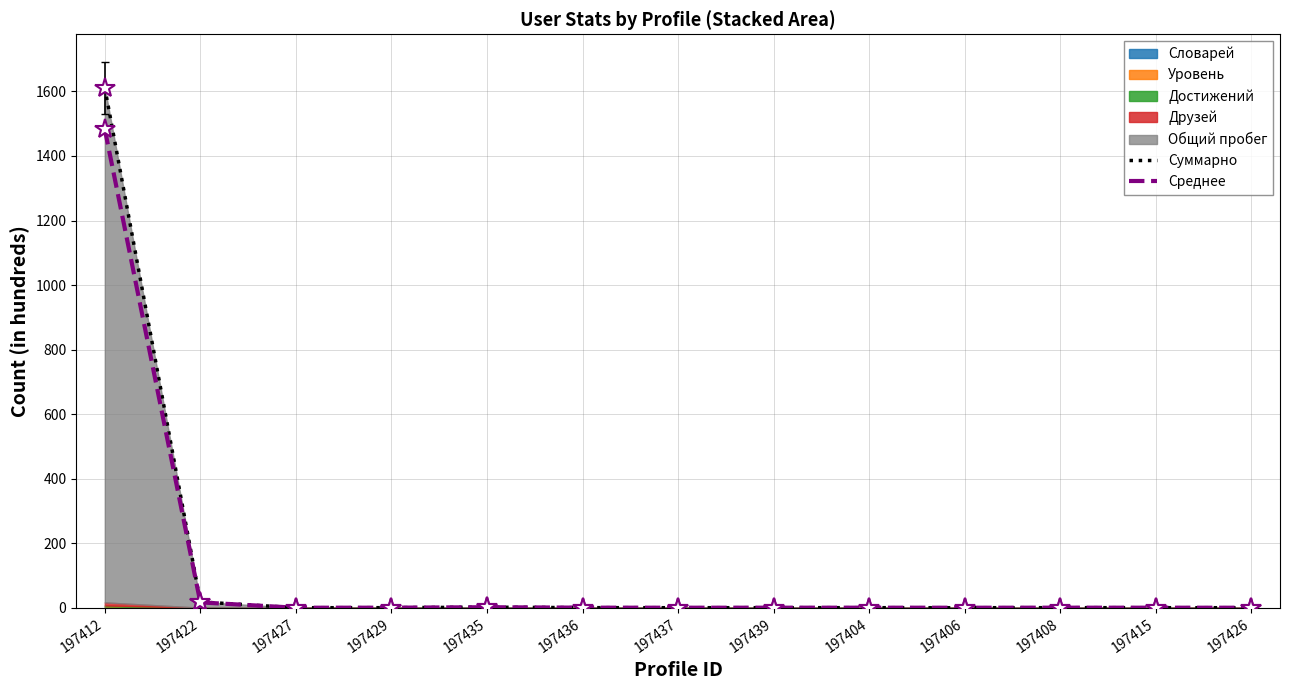

The Суммарно series shows 0.1 at 197404. True or false?

True